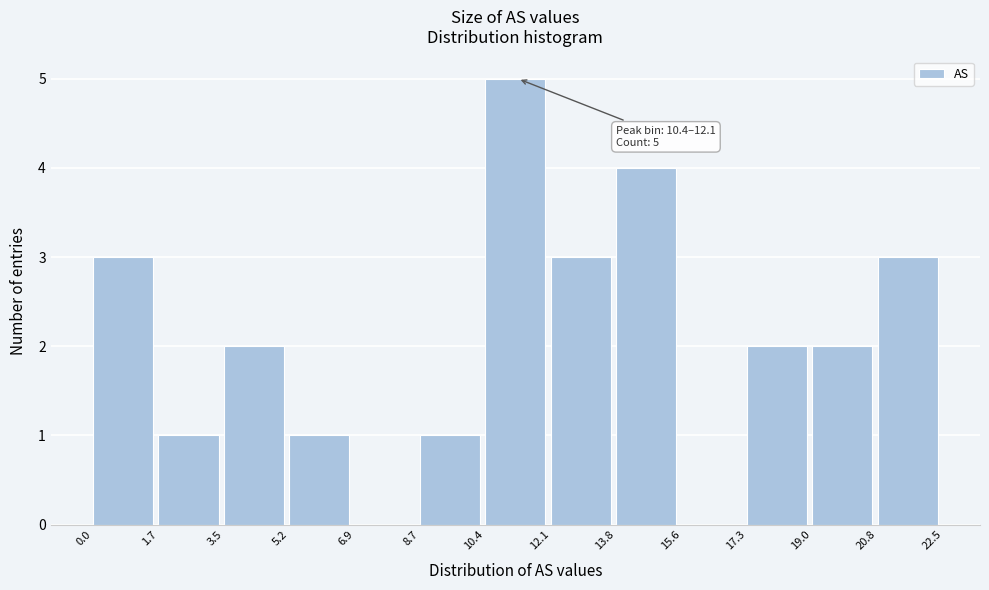

Which range on the x-axis has the tallest bar?

10.4 to 12.1